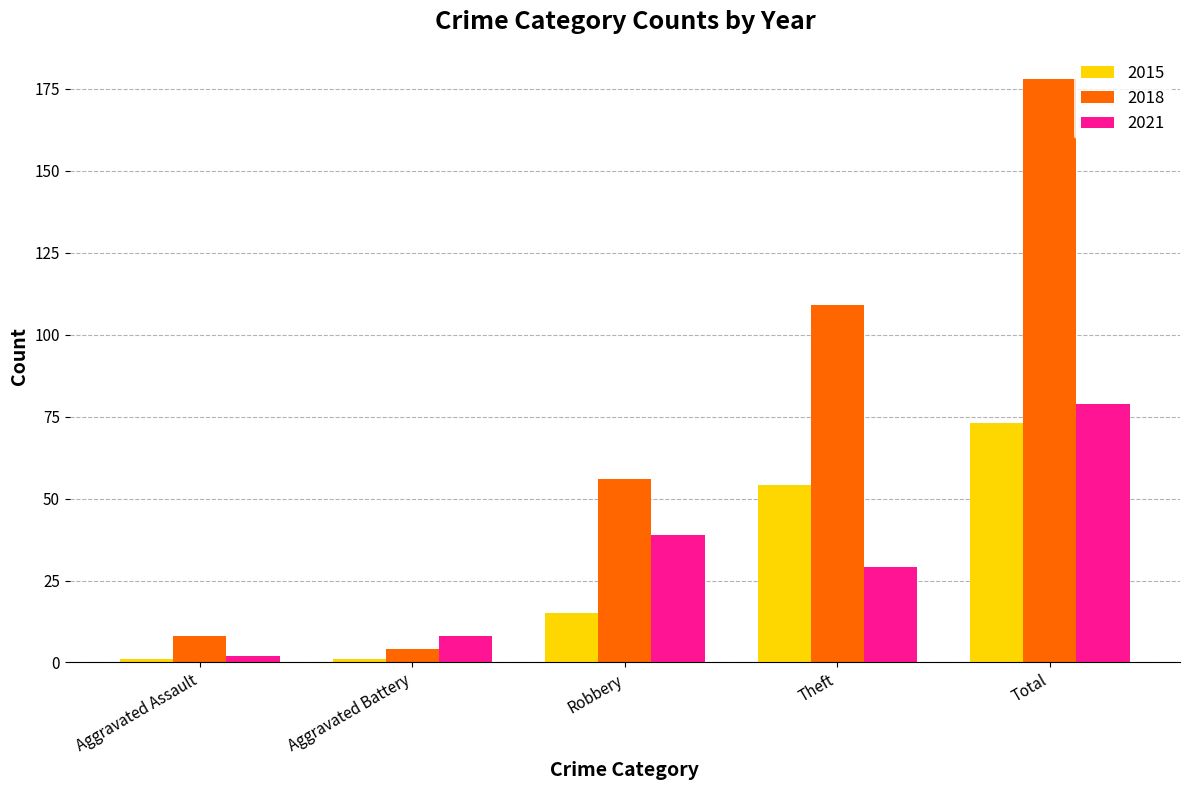

Does the chart contain any negative values?

No